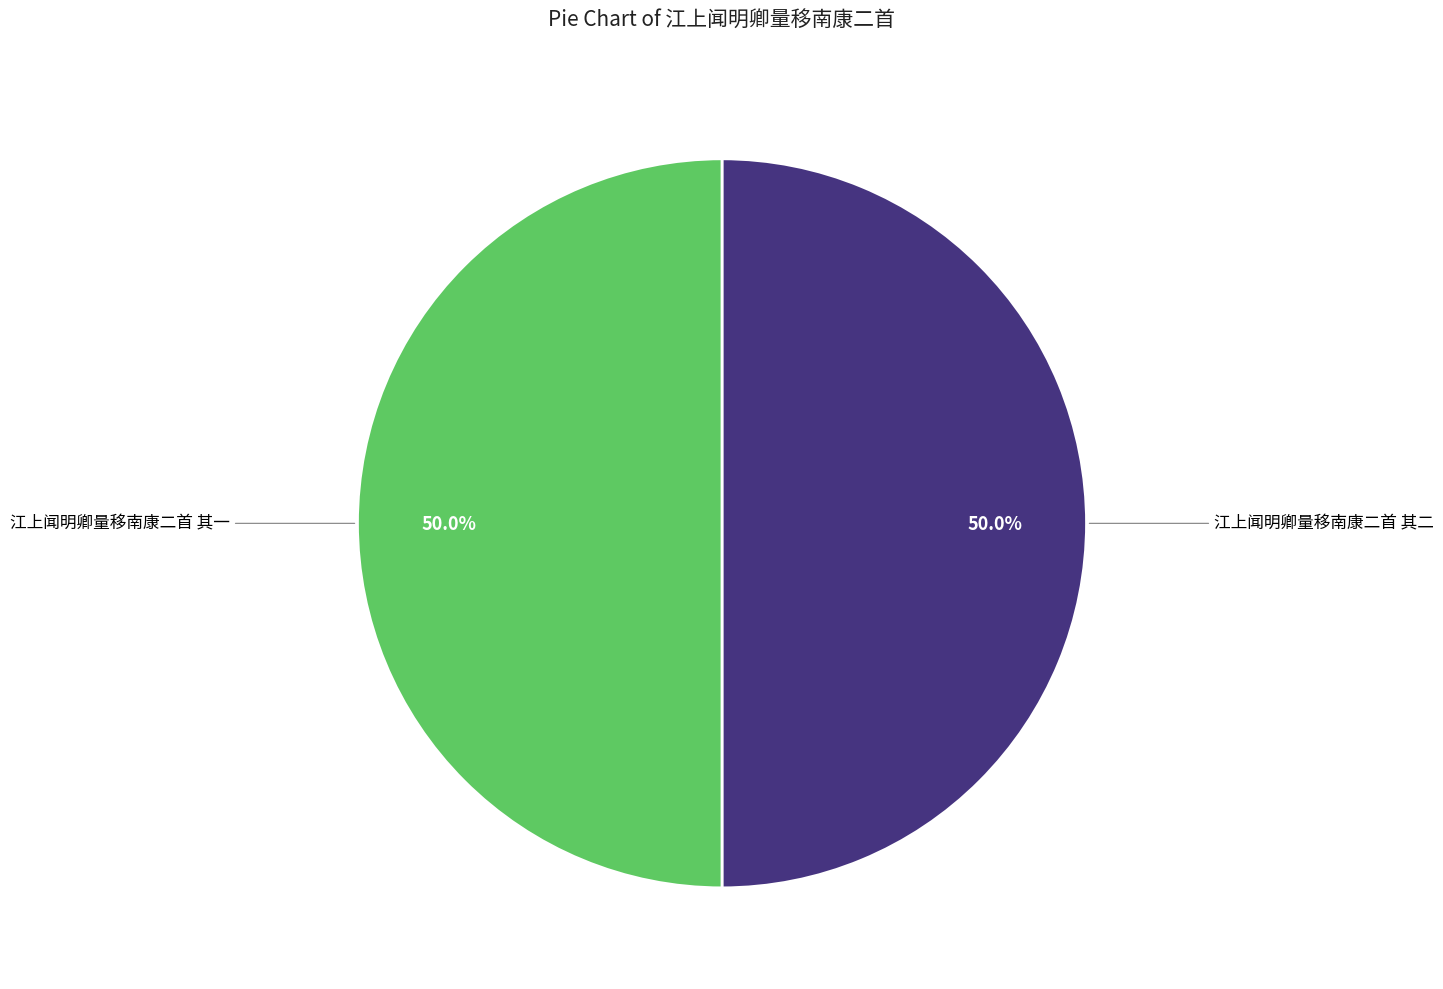

How many segments does this pie chart have?

2